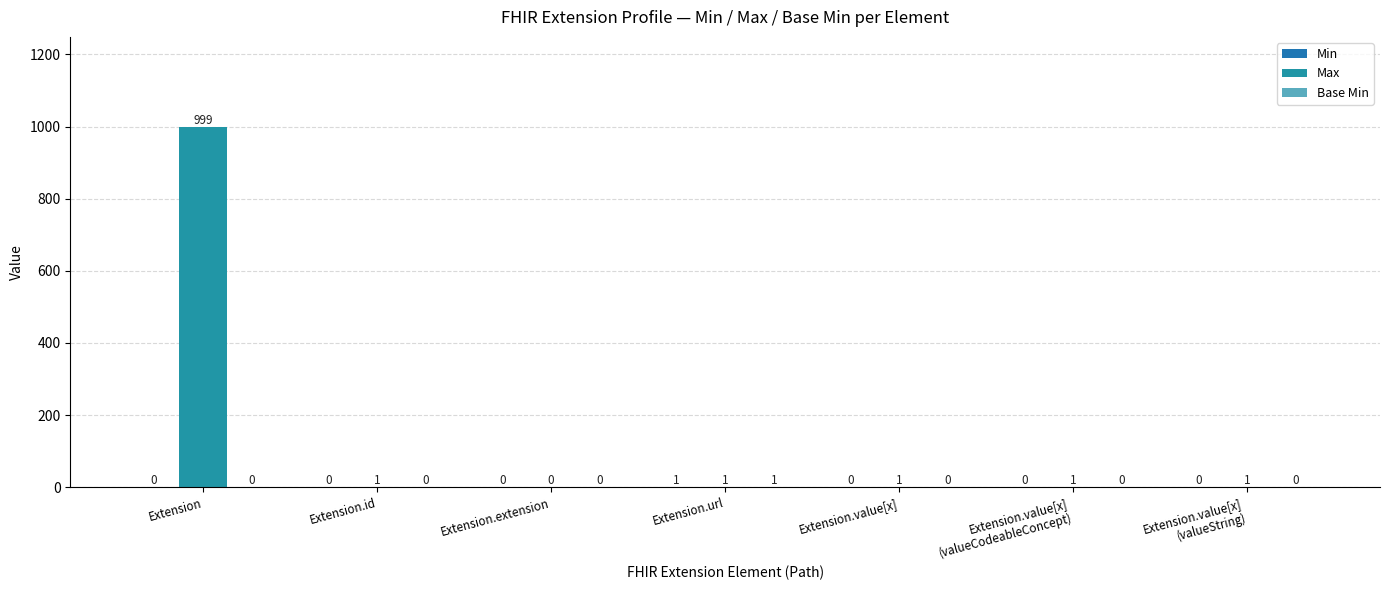

How many groups of bars are there?

7